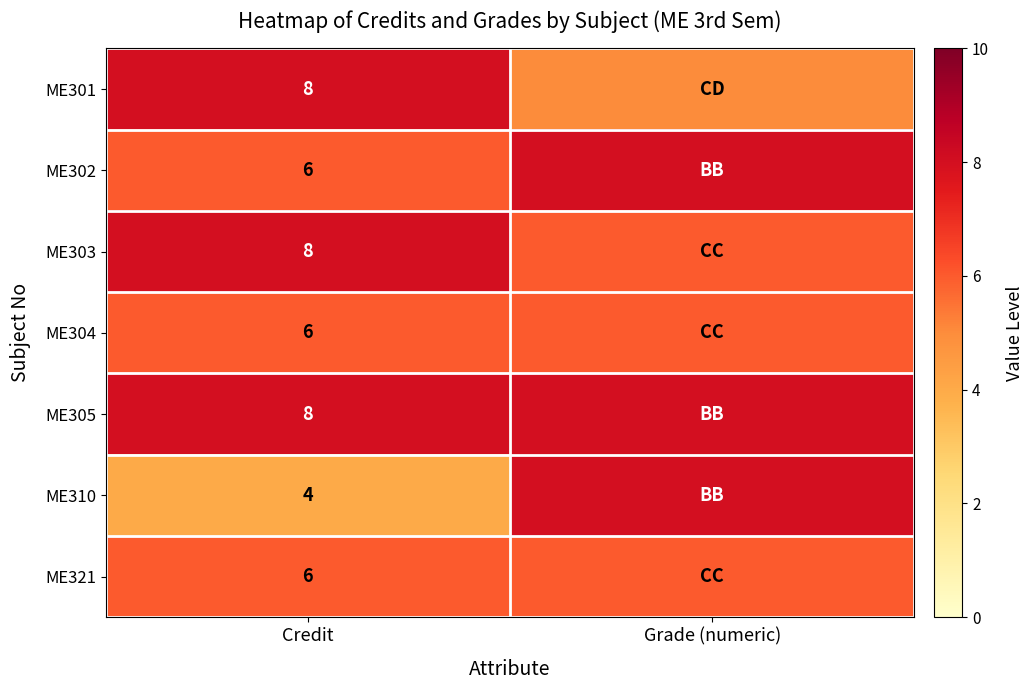

Is it true that ME305 equals 14 at Credit?

False